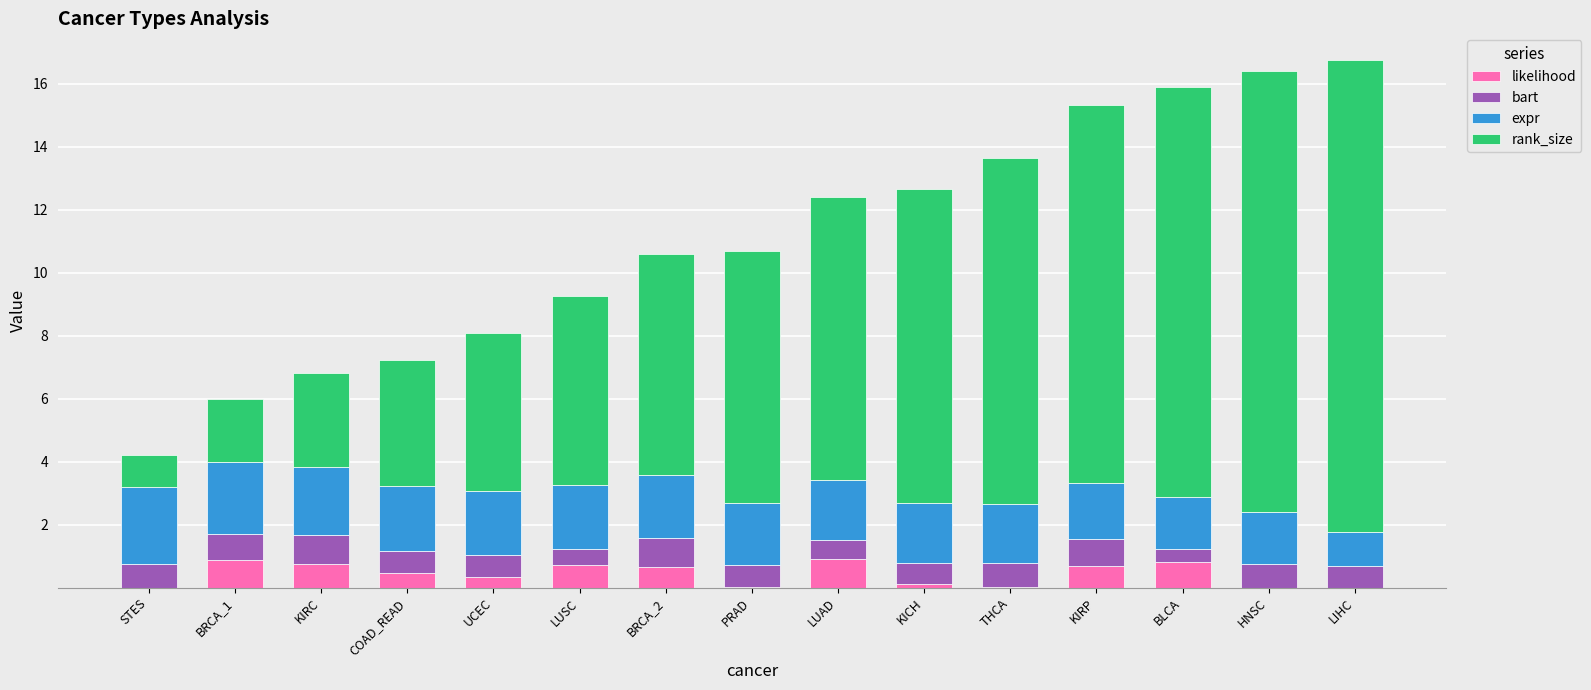

Is it true that likelihood equals 0.7 at BRCA_2?

True